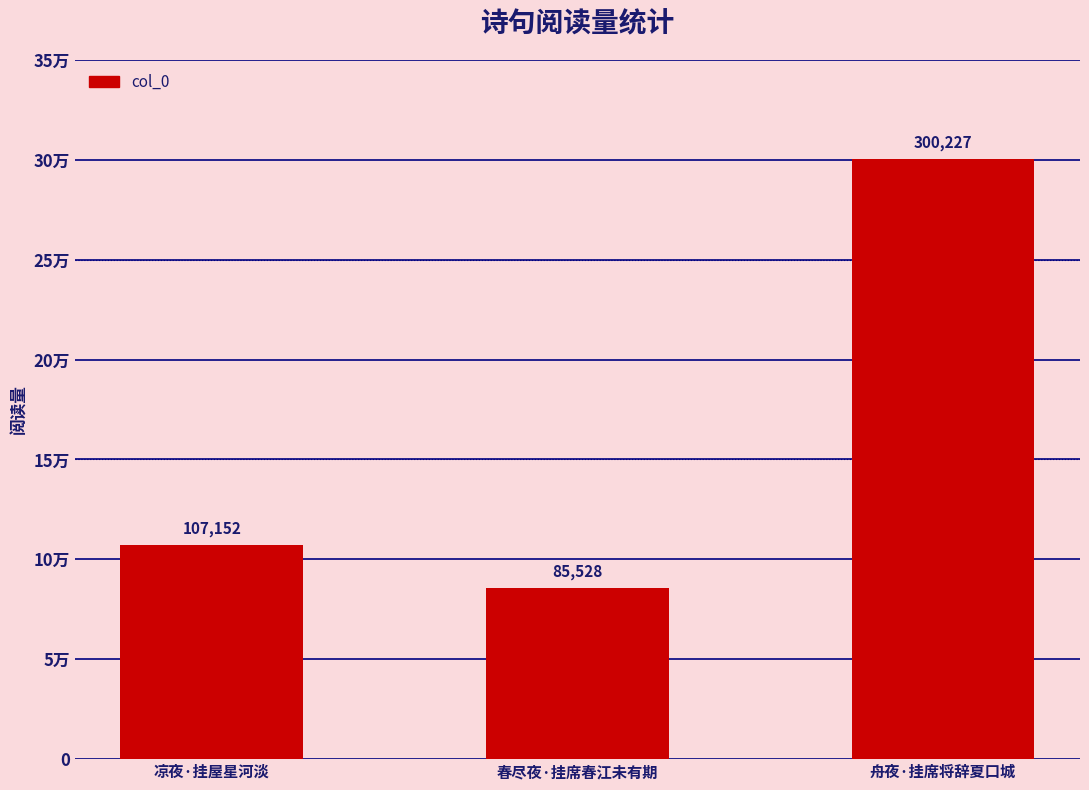

Does the chart contain any negative values?

No